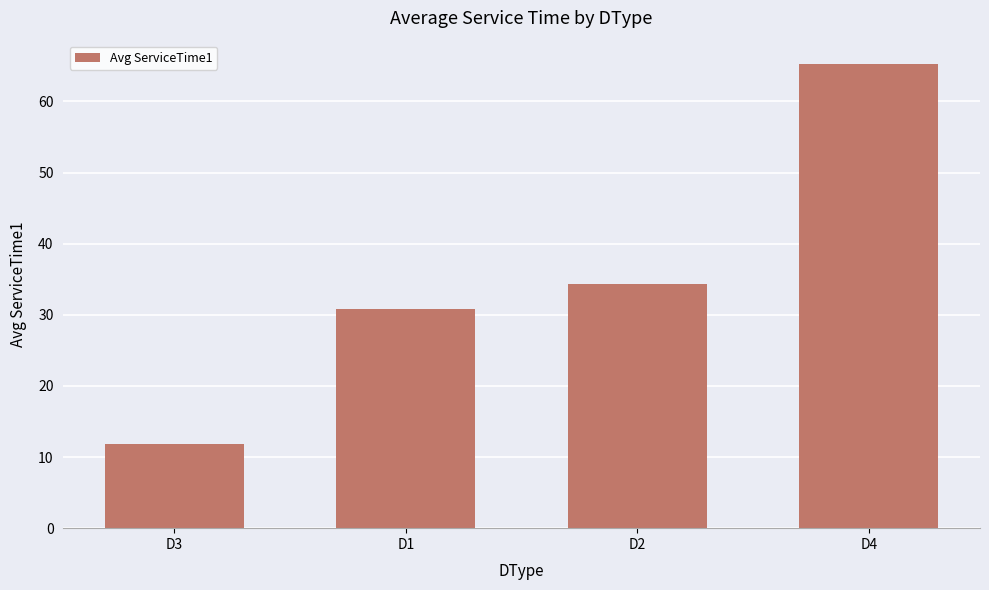

At which label does the data first exceed 34?

D2